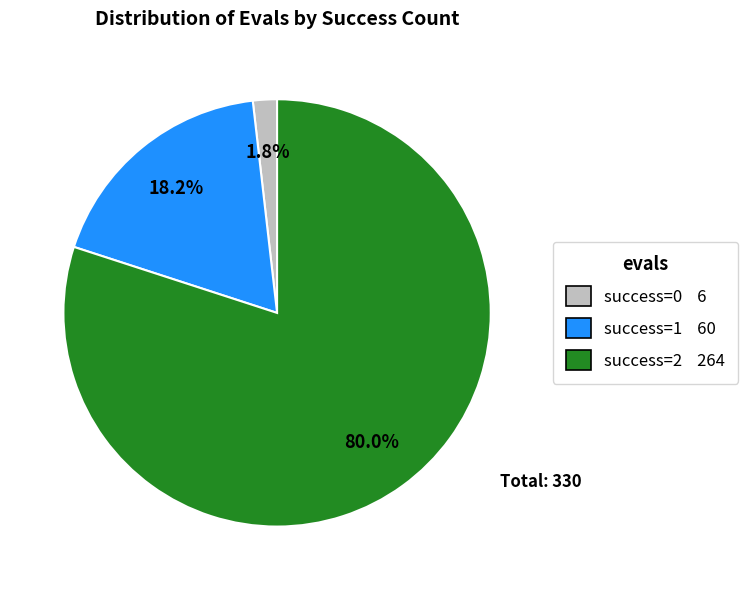

Which category has the smallest portion of the pie?

success=0 6